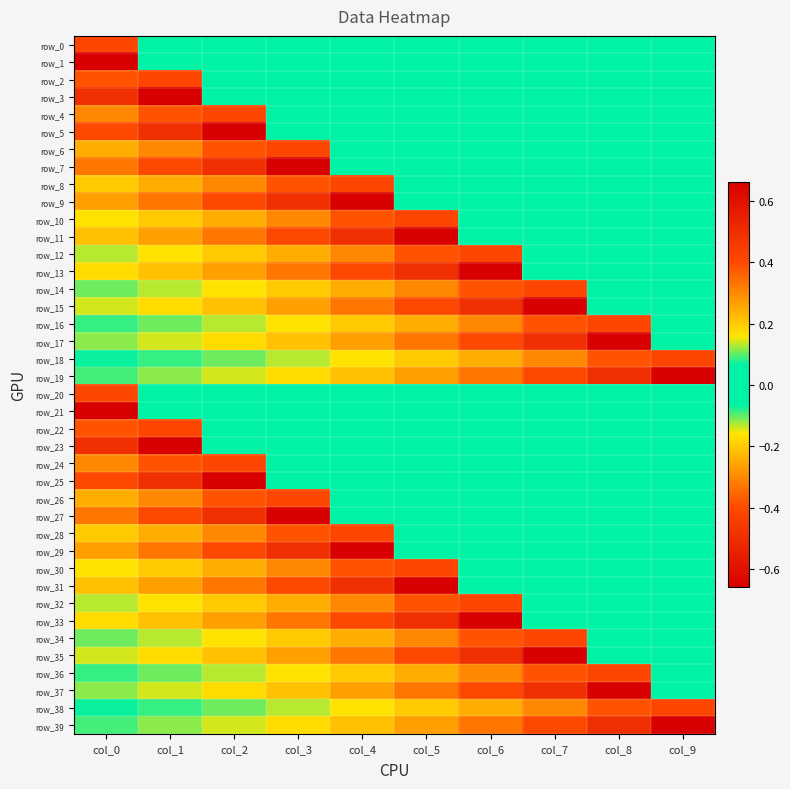

At col_5, list the series in order from largest to smallest.

row_31, row_33, row_30, row_35, row_32, row_37, row_34, row_39, row_36, row_38, row_0, row_1, row_2, row_3, row_4, row_5, row_6, row_7, row_8, row_9, row_20, row_21, row_22, row_23, row_24, row_25, row_26, row_27, row_28, row_29, row_18, row_16, row_19, row_14, row_17, row_12, row_15, row_10, row_13, row_11